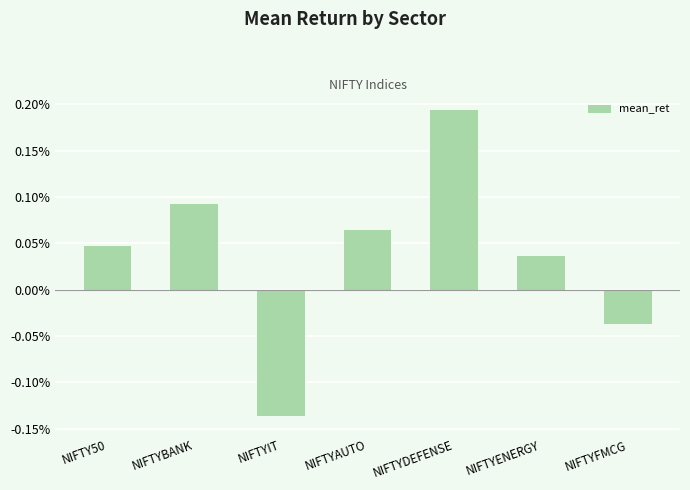

What is the label of the 1st bar from the left?

NIFTY50